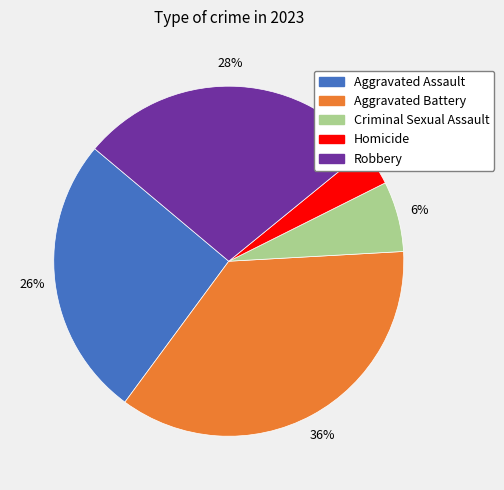

To the nearest percent, what is the average slice percentage?

20%